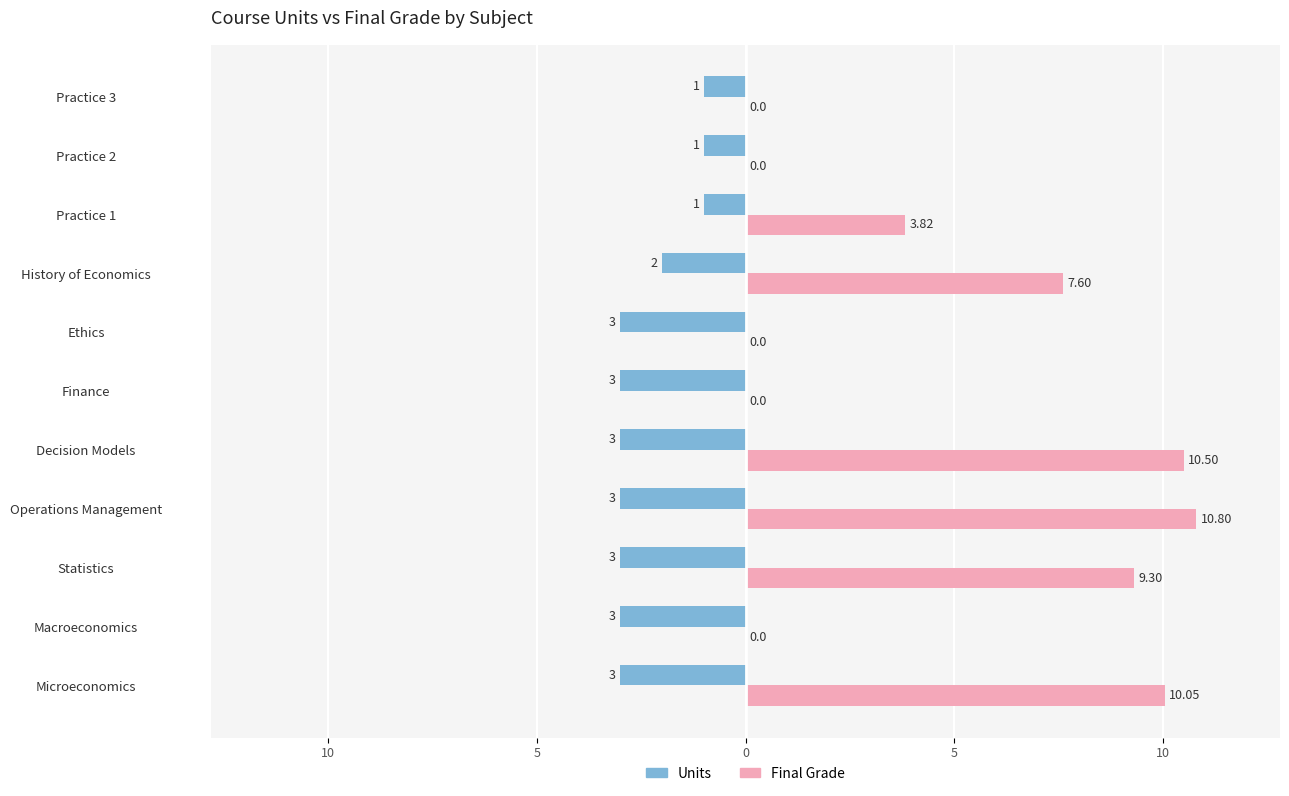

What are all the series names shown in the legend?

Units, Final Grade